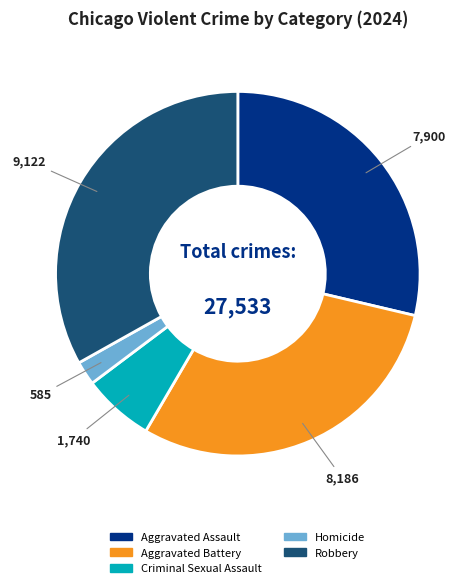

Is there any slice that represents more than half of the pie?

No